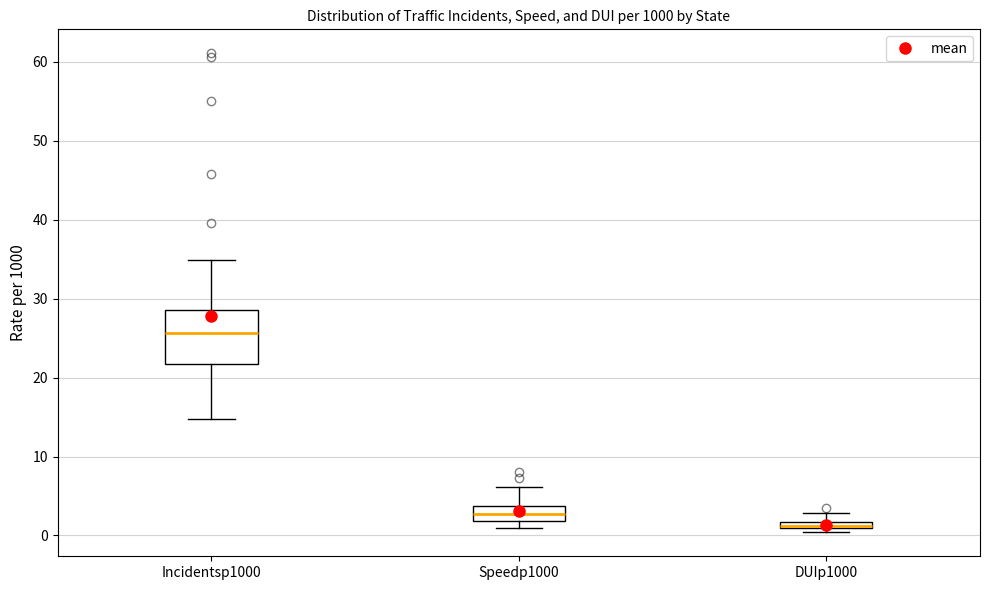

Comparing the boxes themselves (not the whiskers), which one is the tallest?

Incidentsp1000